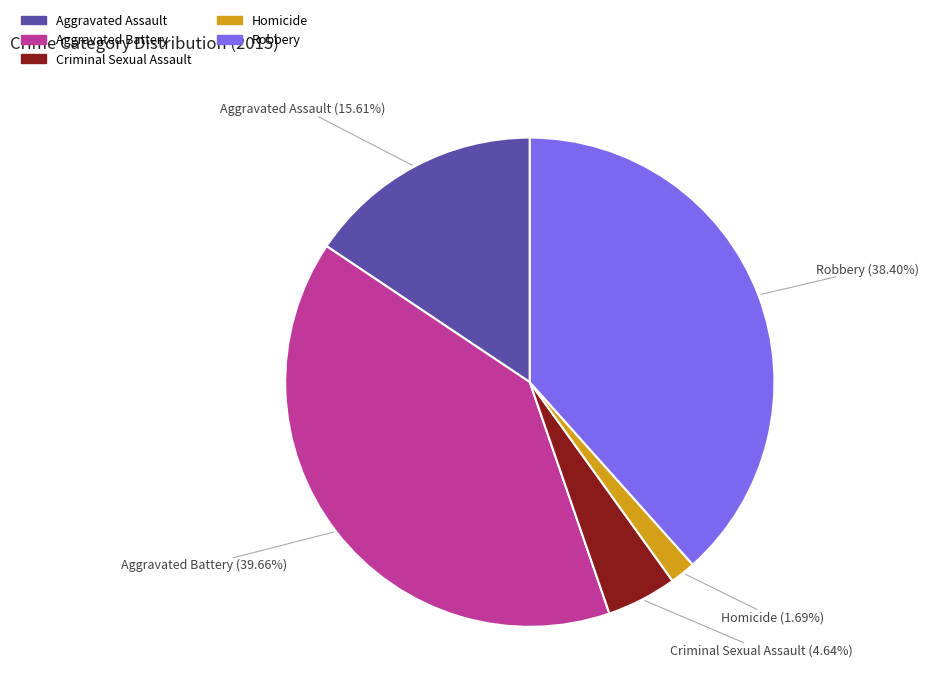

To the nearest percent, what is the difference between the Robbery and Aggravated Assault slice percentages?

23%